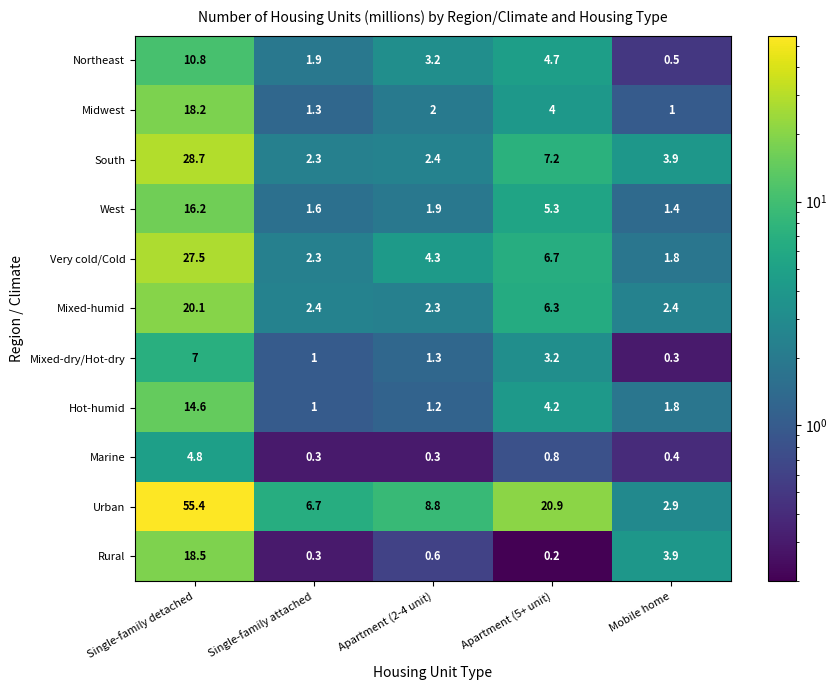

What is the difference between the highest and lowest values at Apartment (5+ unit)?

20.7